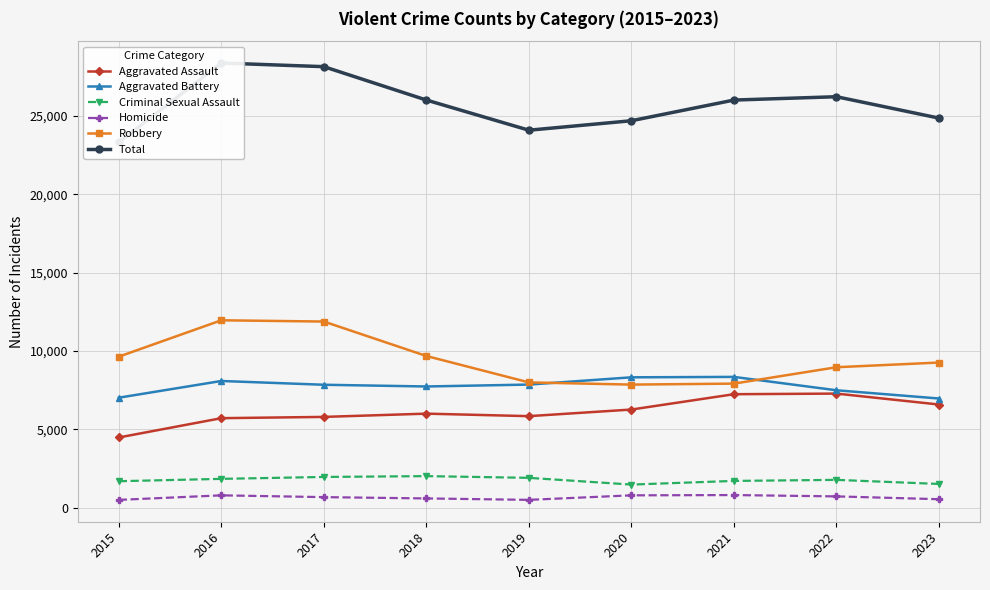

At which label does Criminal Sexual Assault reach its peak?

2018